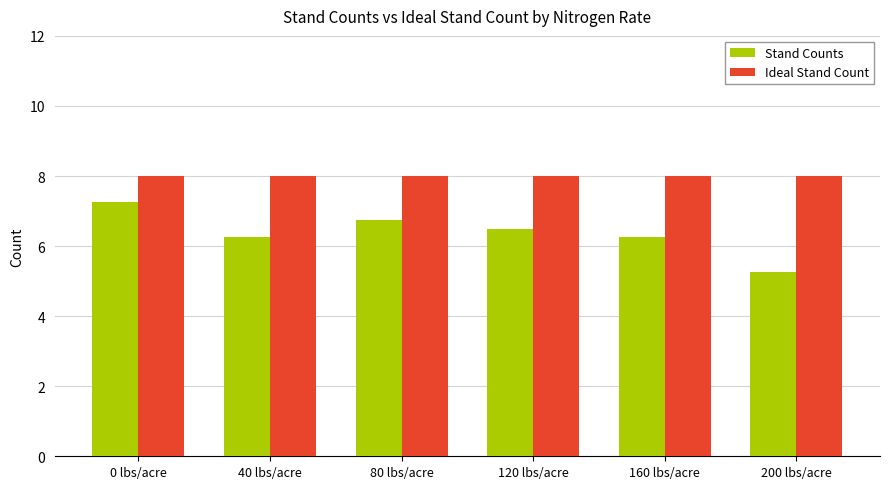

What is the average value of the Ideal Stand Count series?

8.0